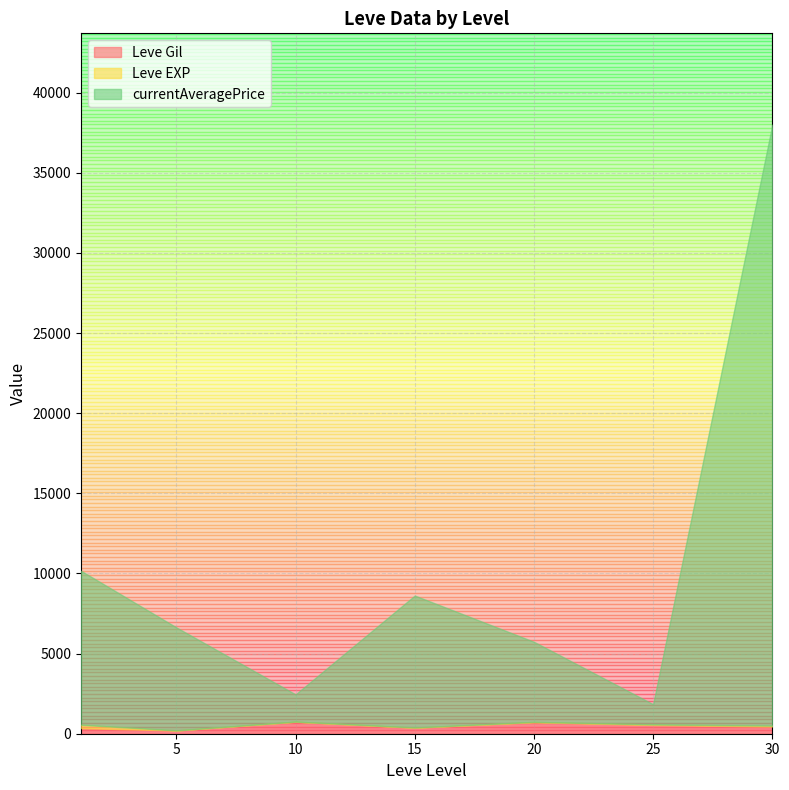

What is the difference between the maximum and minimum values in the Leve EXP series?

629